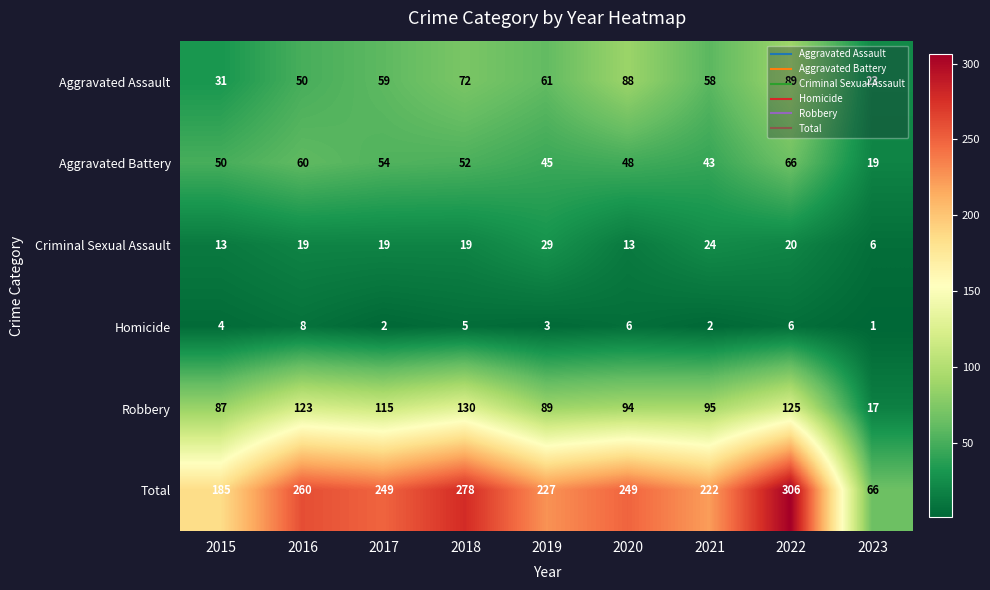

Which series has the largest range (max minus min)?

Total